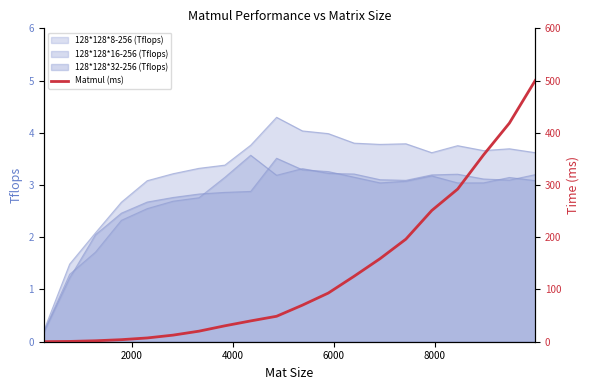

What is the minimum value shown in the chart?

0.1